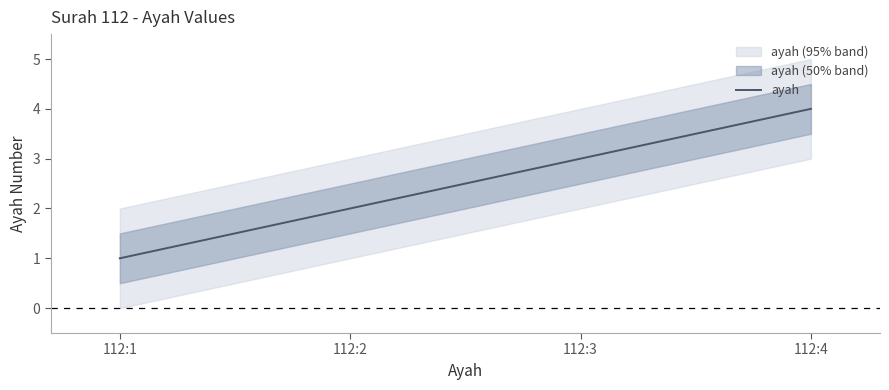

The ayah series shows 4 at 112:4. True or false?

True